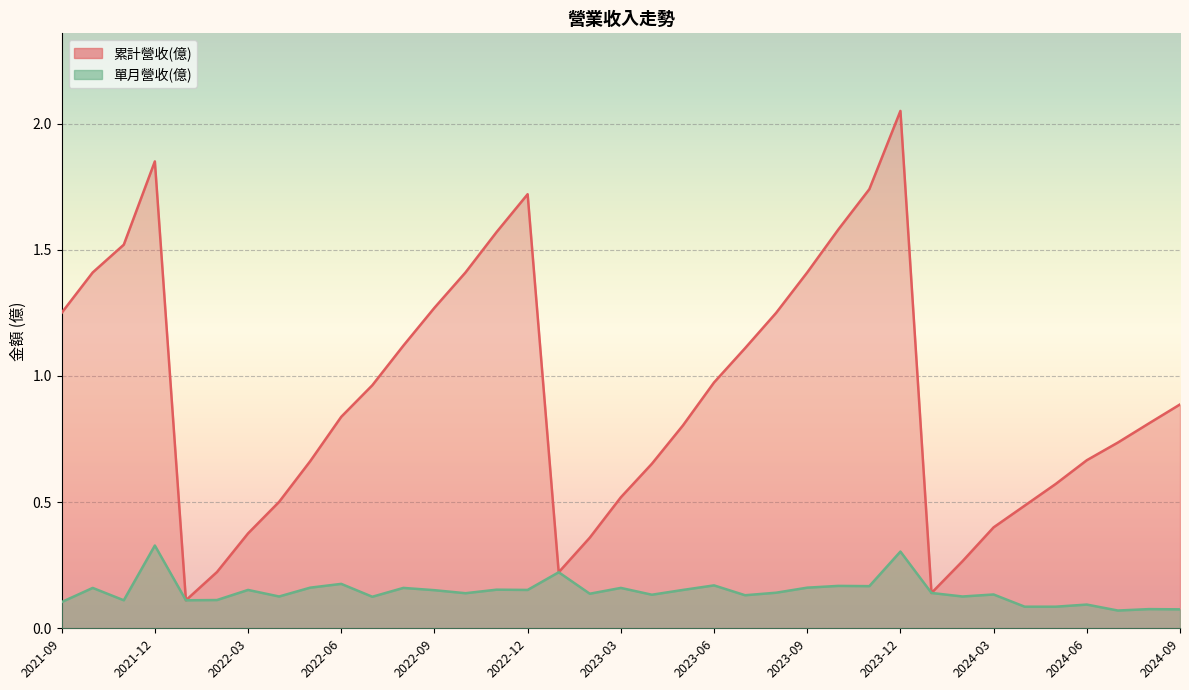

True or false: 合併累計營收(億) and 單月營收(億) intersect in this chart.

False